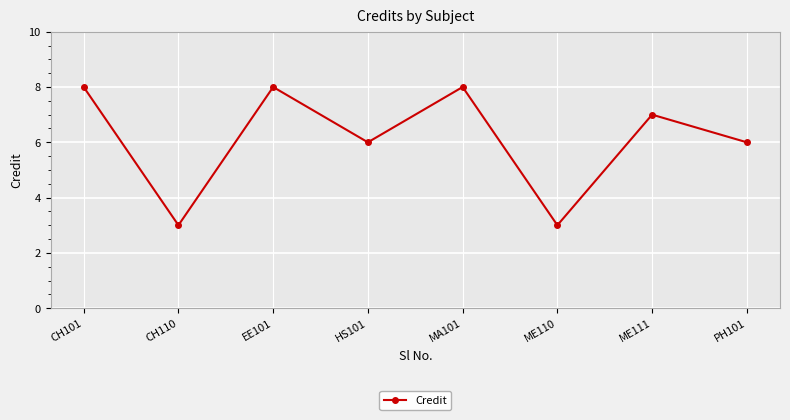

How many interior local valleys (lower than both neighbors) does the data have?

3